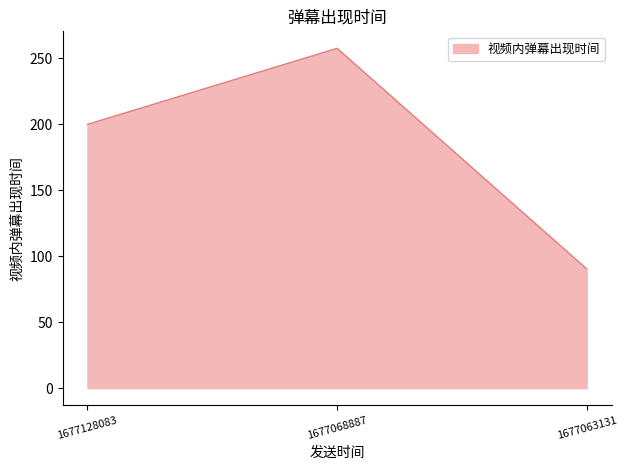

How many lines are shown in the chart?

1